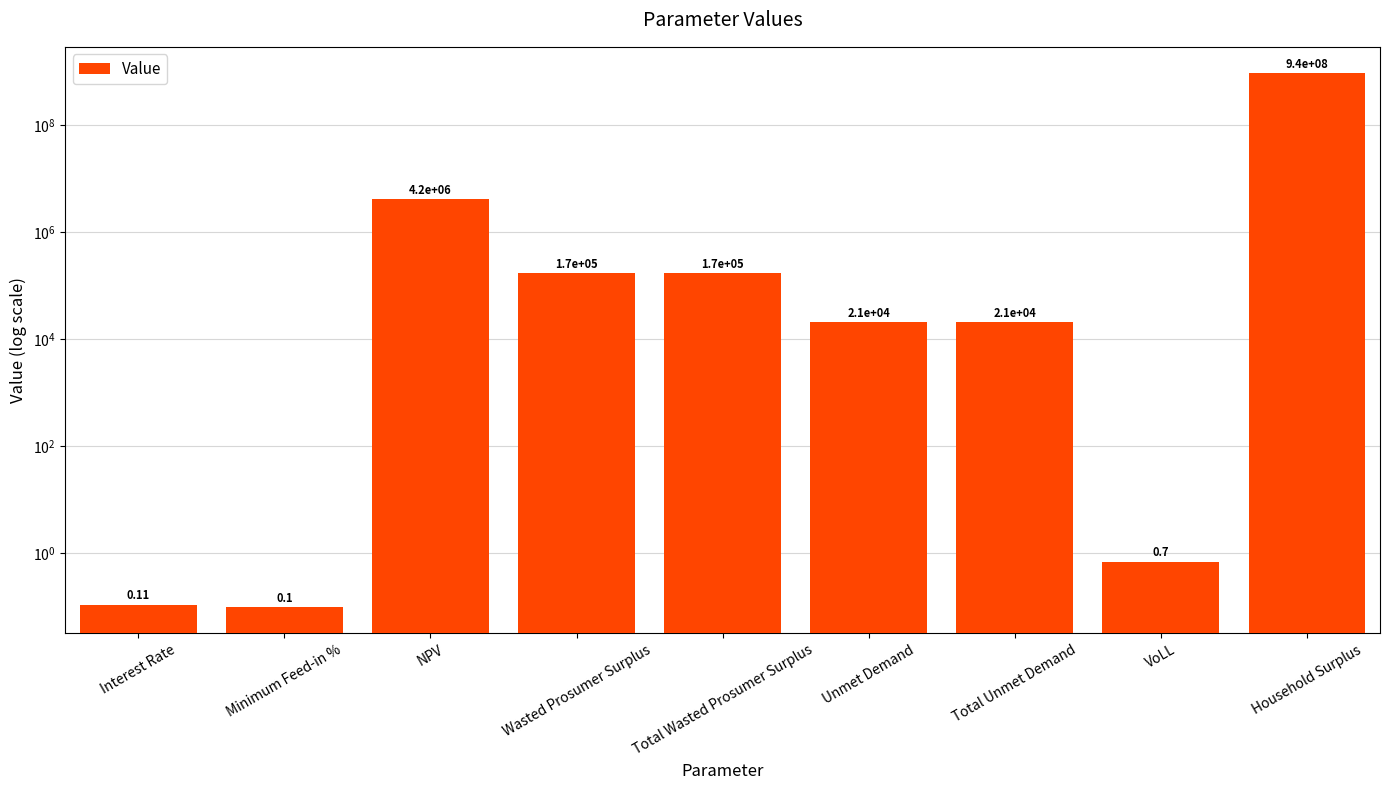

Rank the categories by value from lowest to highest.

Minimum Feed-in %, Interest Rate, VoLL, Unmet Demand, Total Unmet Demand, Wasted Prosumer Surplus, Total Wasted Prosumer Surplus, NPV, Household Surplus